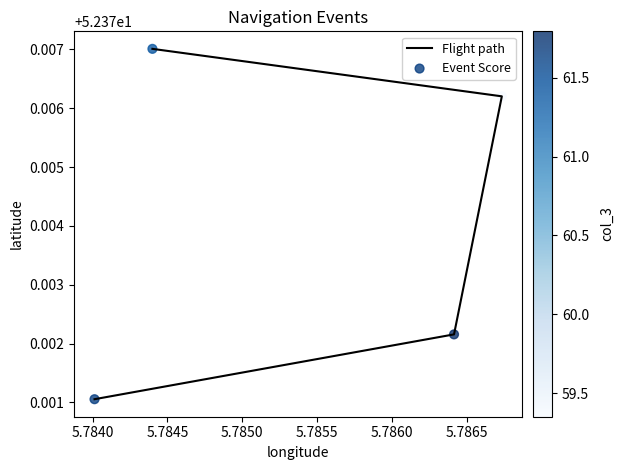

Which series has the largest total across all categories?

Flight path